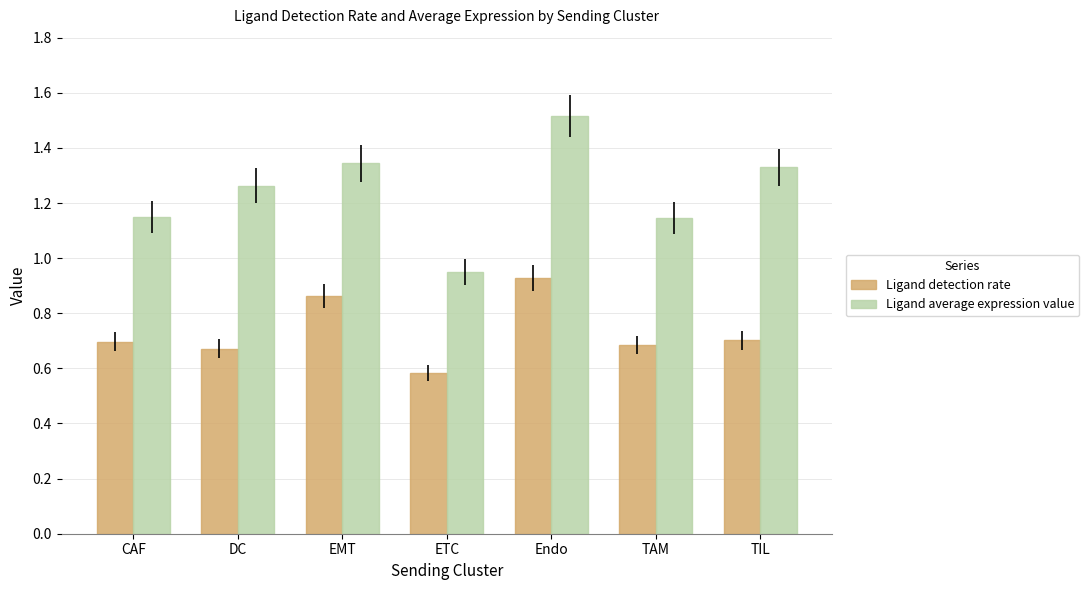

At which label does Ligand detection rate reach its minimum?

ETC